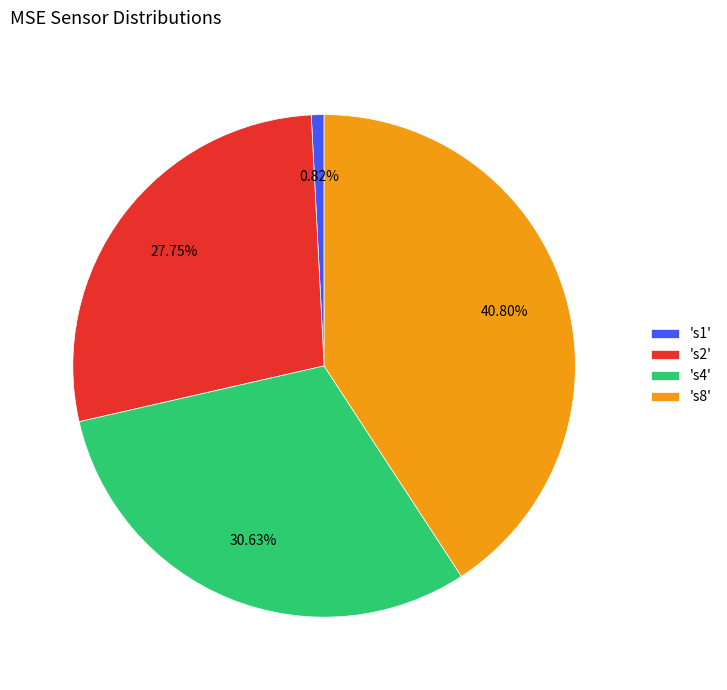

Is there a majority slice in this chart?

No